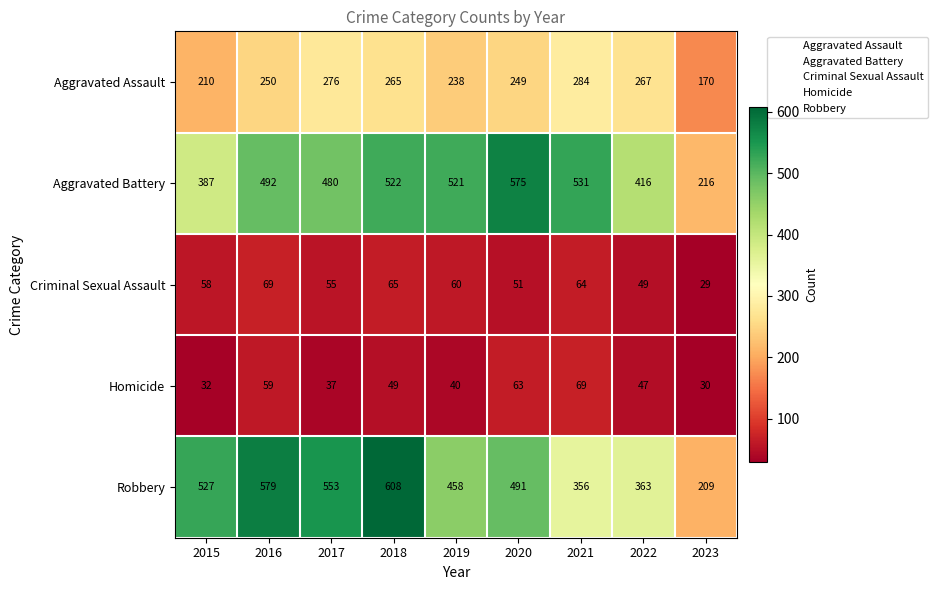

What is the total value across all series at 2019?

1317